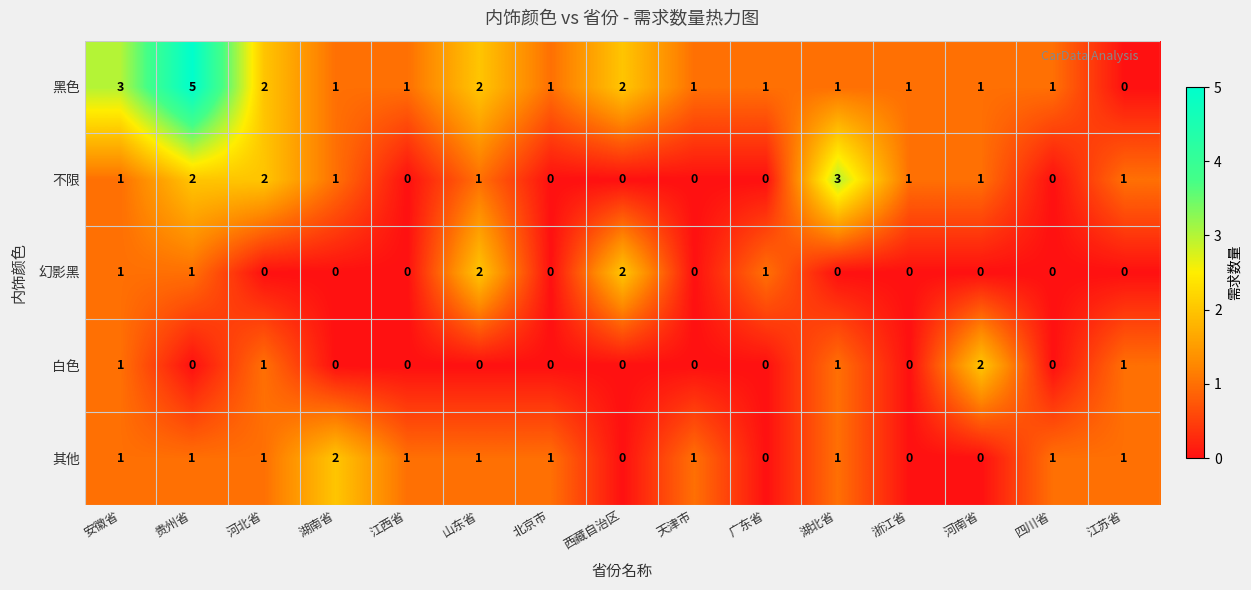

How many data points does each series have?

15